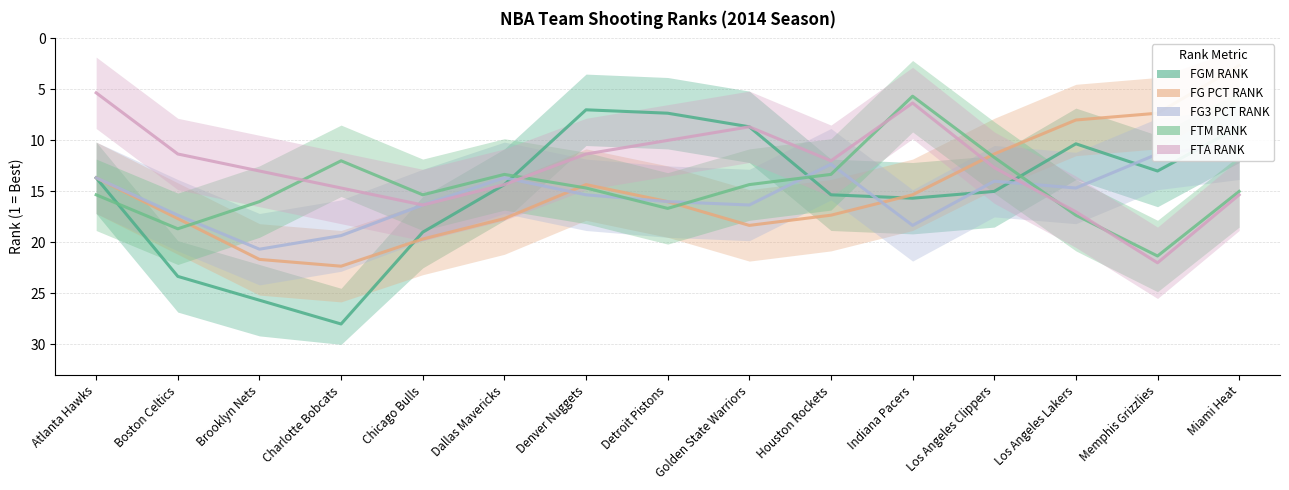

Where is FG_PCT_RANK nearest to the value 12?

Los Angeles Clippers